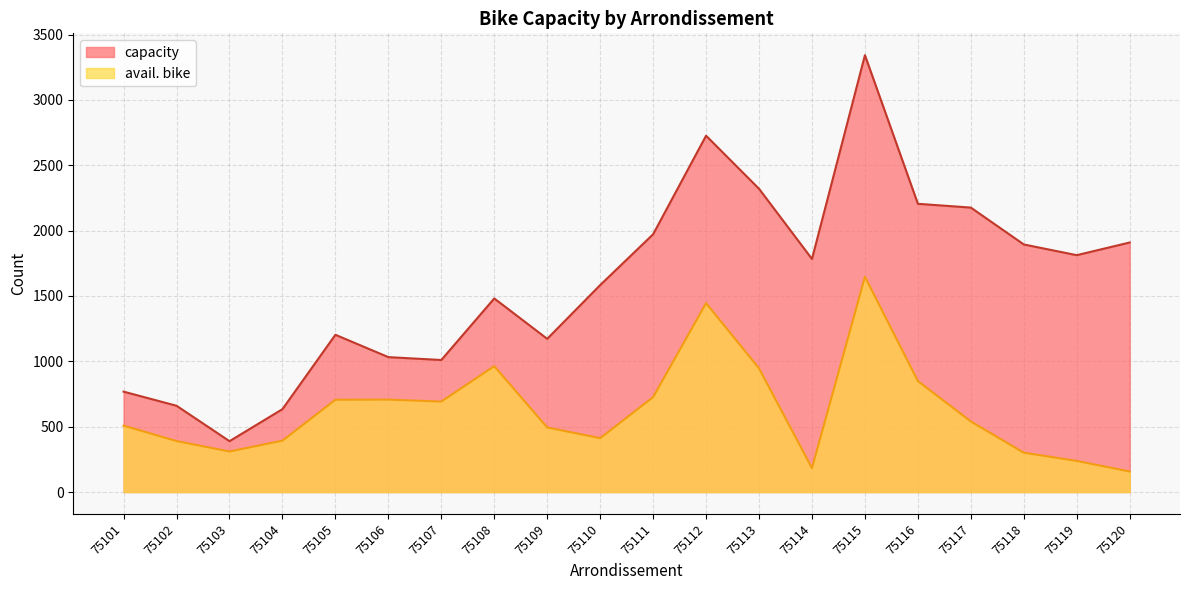

True or false: avail. bike and capacity intersect in this chart.

False